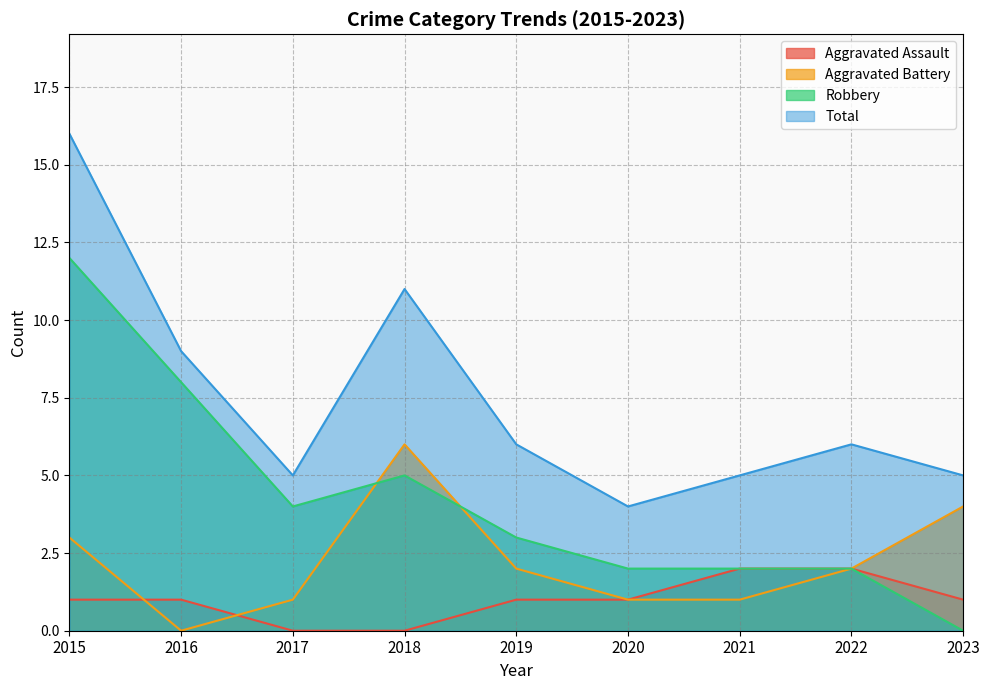

True or false: Total and Robbery intersect in this chart.

False